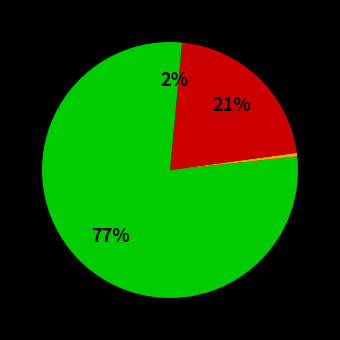

How many segments does this pie chart have?

4